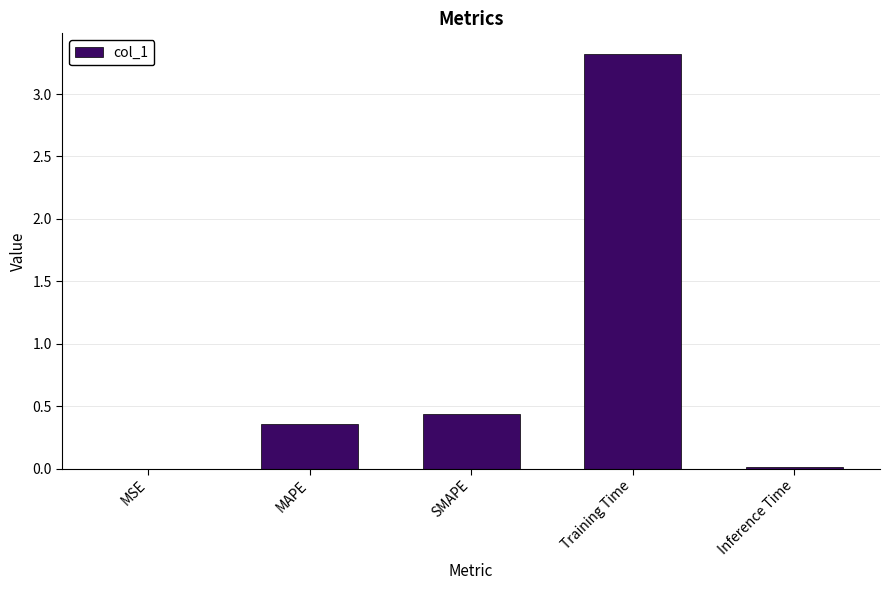

At which label is the value closest to 1?

SMAPE